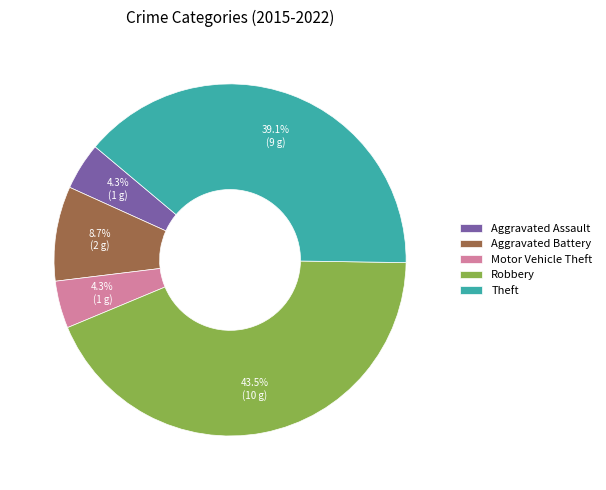

True or false: Aggravated Battery accounts for 9% of the total.

True